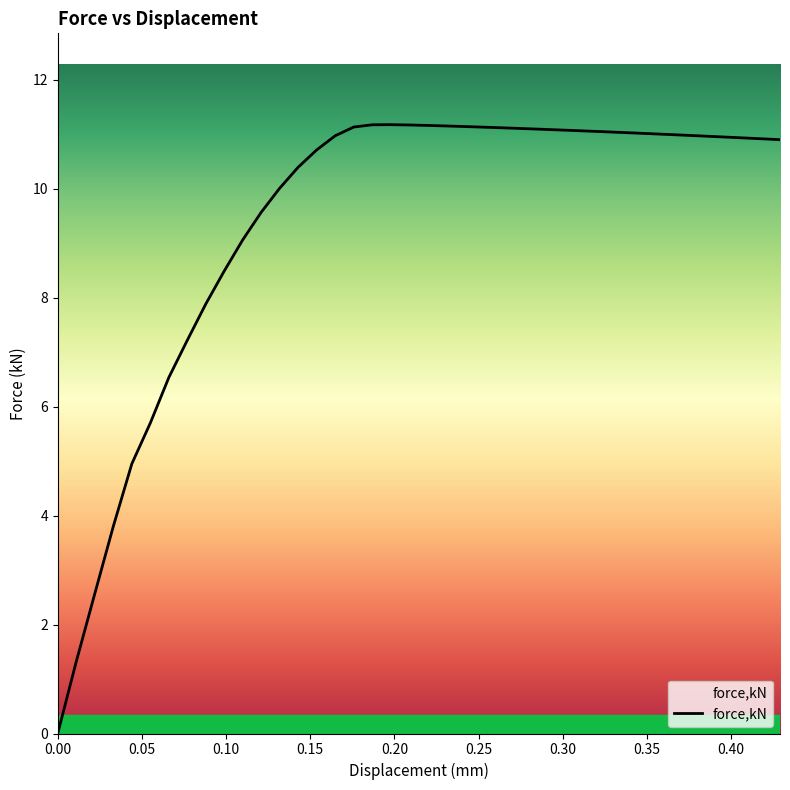

What is the difference between the maximum and minimum values?

11.2